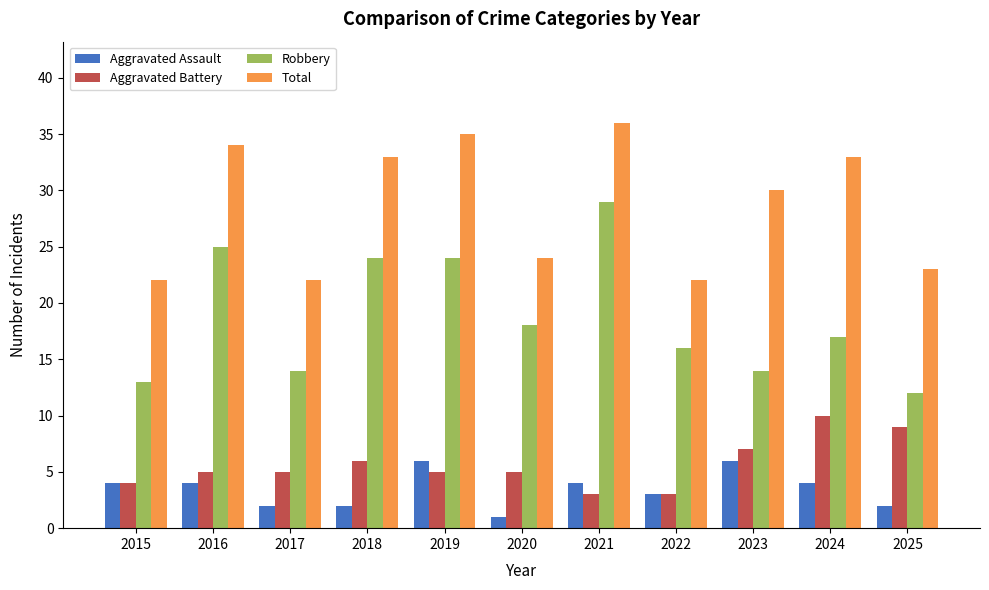

The value of Robbery at 2020 is 18. True or false?

True